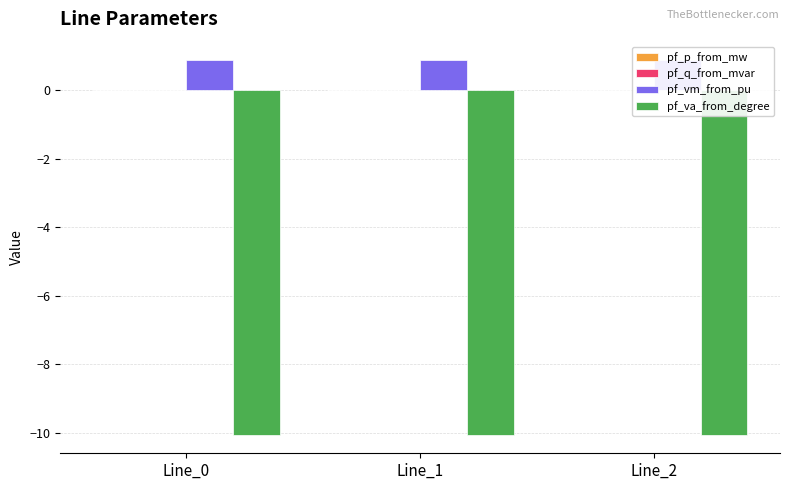

What is the value of the pf_va_from_degree bar at the 1st from the left?

-10.1